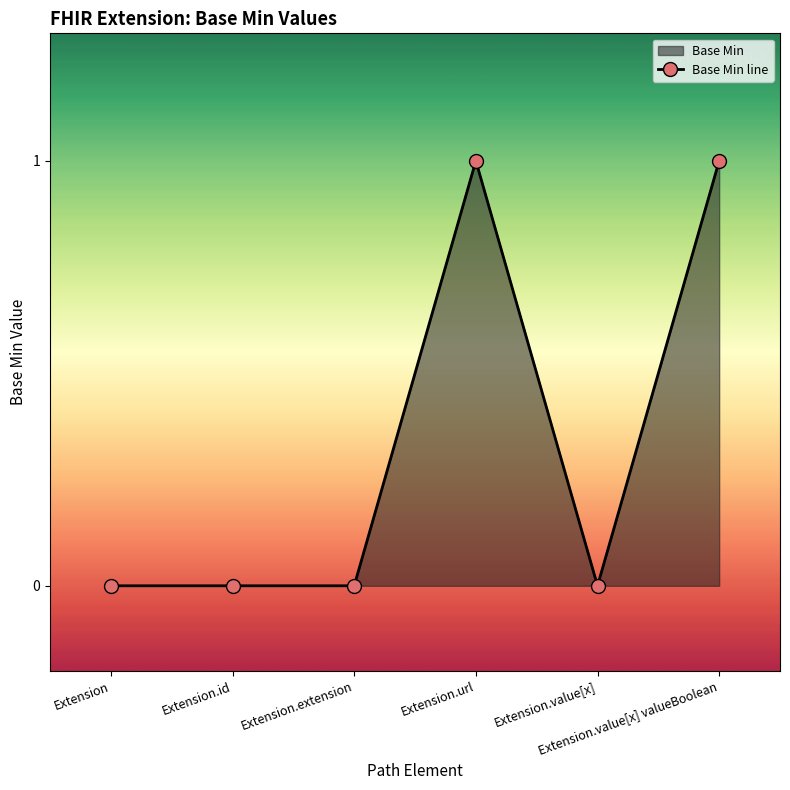

Reading left to right, extract all data points from this chart.

0	0	0	1	0	1